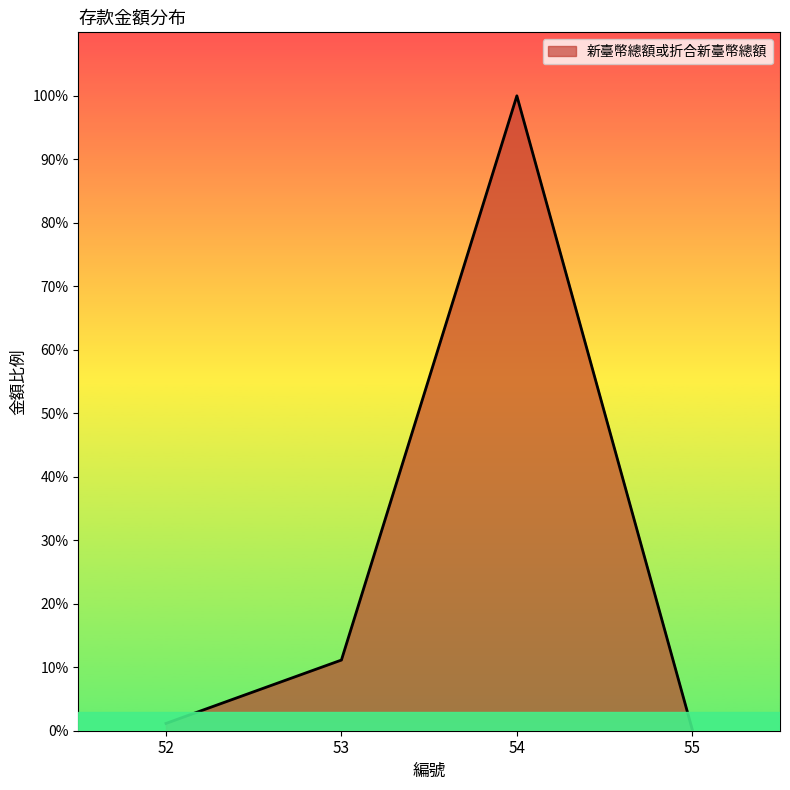

How many series are shown in this chart?

1